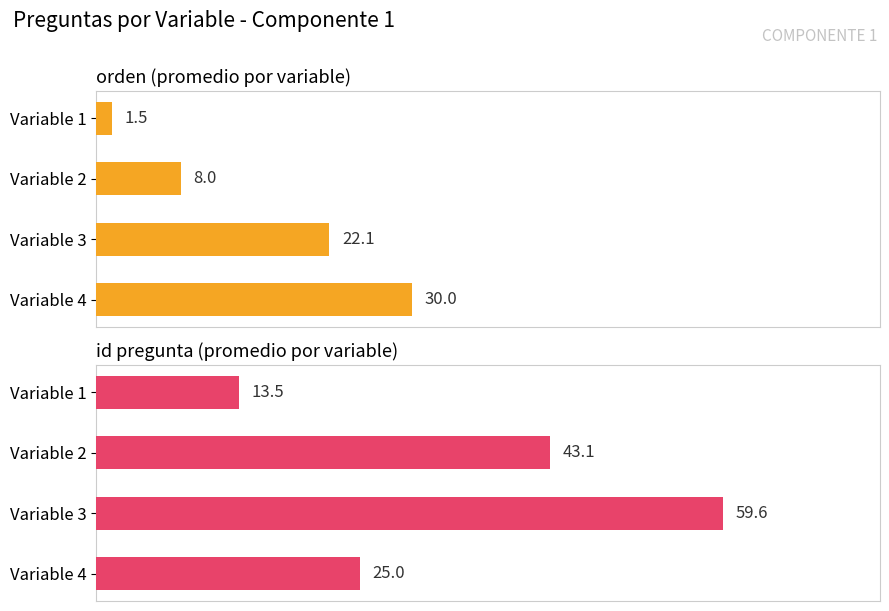

Are the bars horizontal?

Yes